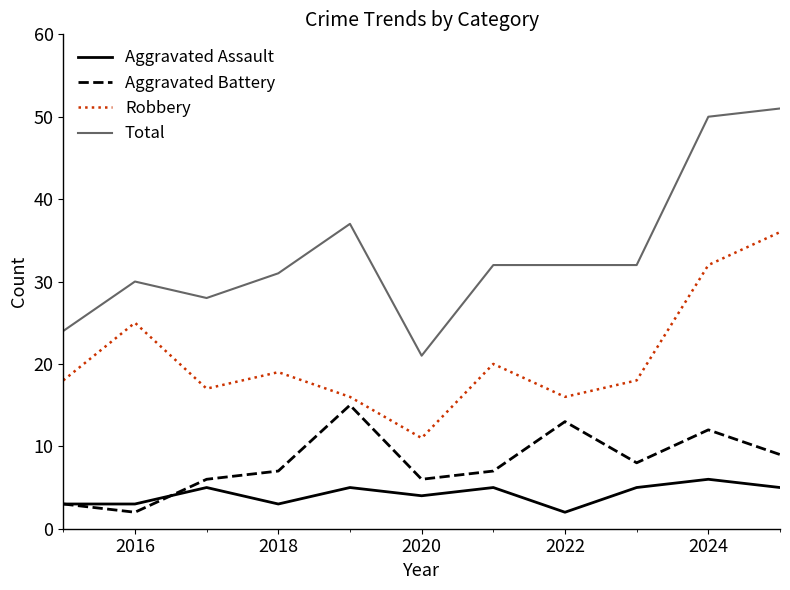

True or false: Aggravated Assault and Total intersect in this chart.

False